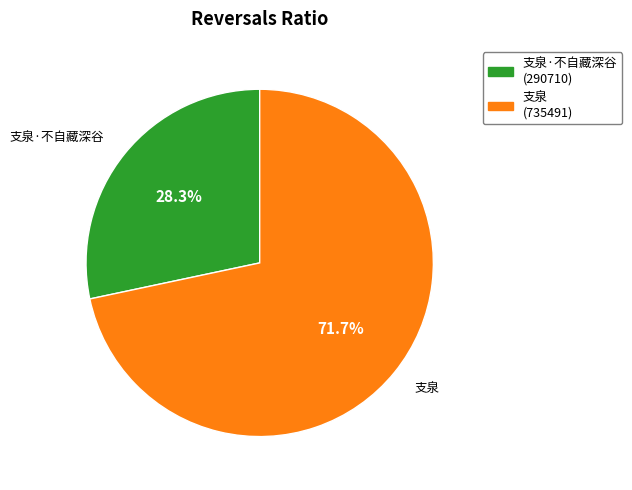

Is there a majority slice in this chart?

Yes